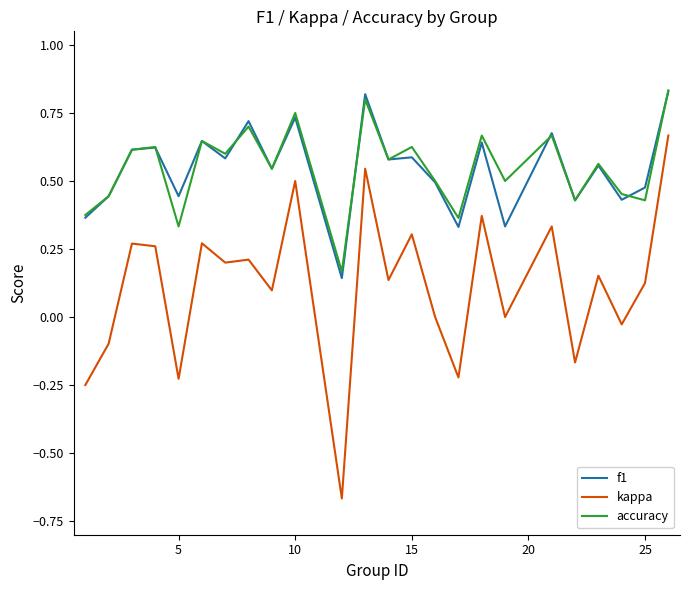

At how many categories does at least one series exceed 0?

24